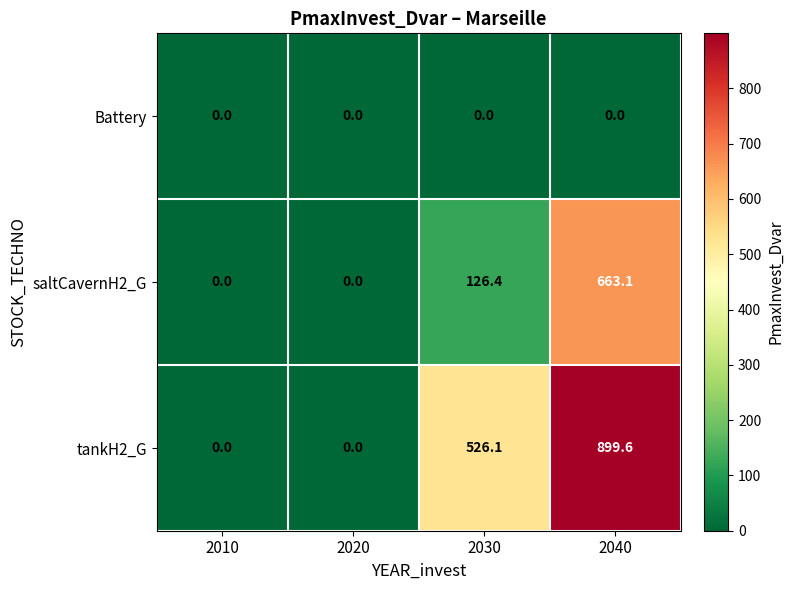

True or false: tankH2_G has a value of 136.3 at 2030.

False